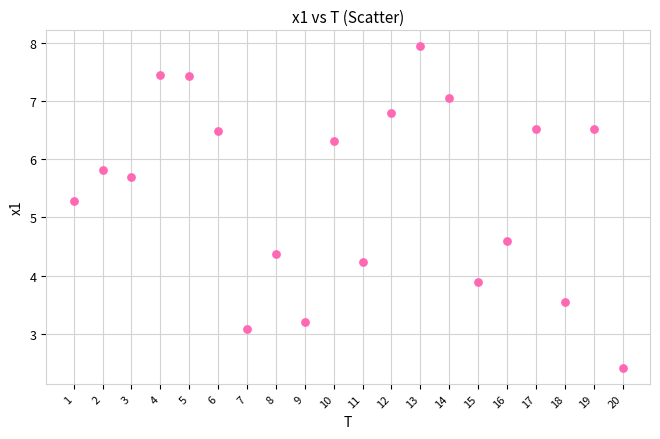

What is the range of X values (max minus min)?

19.0